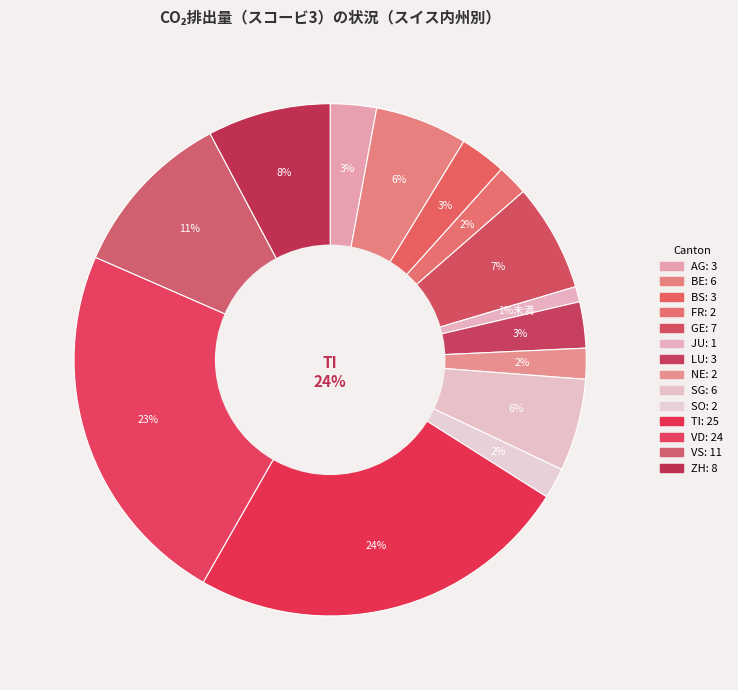

To the nearest percent, what is the average slice percentage?

7%